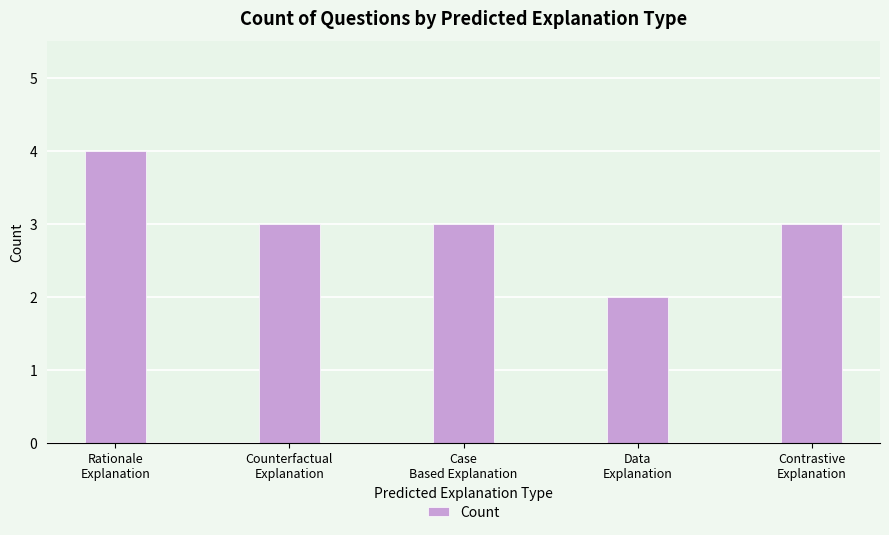

What position from the left is Rationale
Explanation?

1